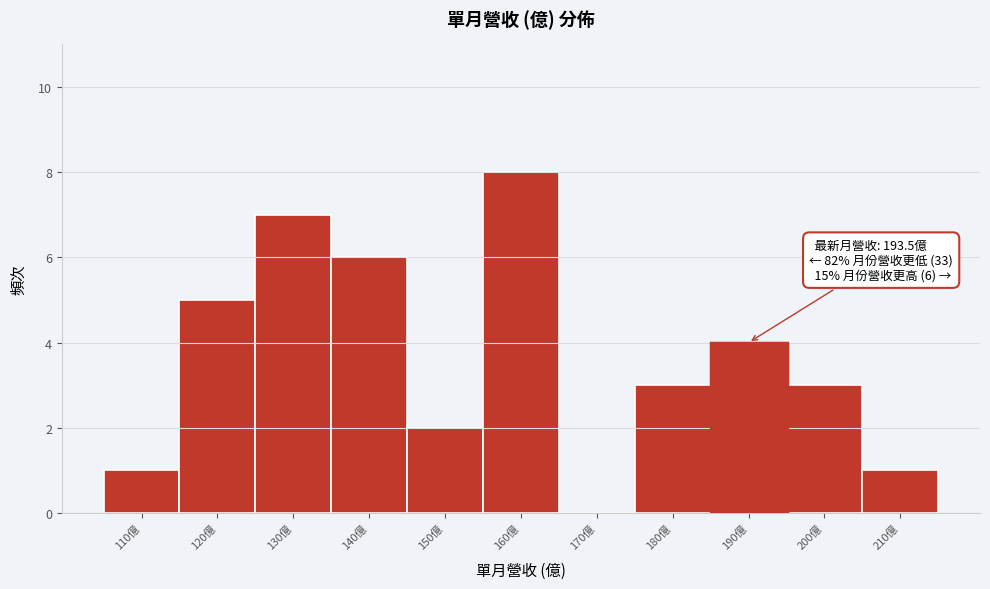

Reading right to left, what are all the values shown in this chart?

210億=1	200億=3	190億=4	180億=3	170億=0	160億=8	150億=2	140億=6	130億=7	120億=5	110億=1